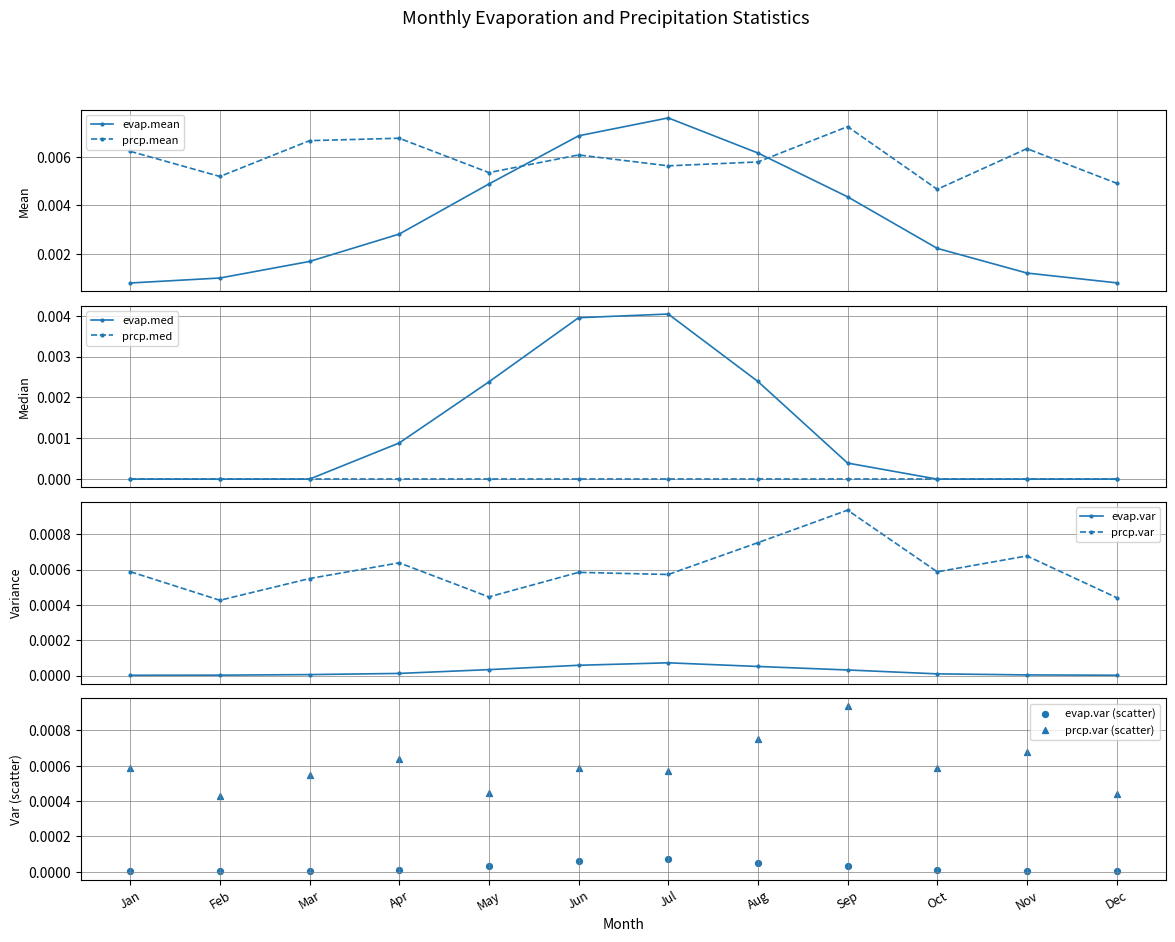

Which series reaches the maximum Y coordinate?

evap.mean